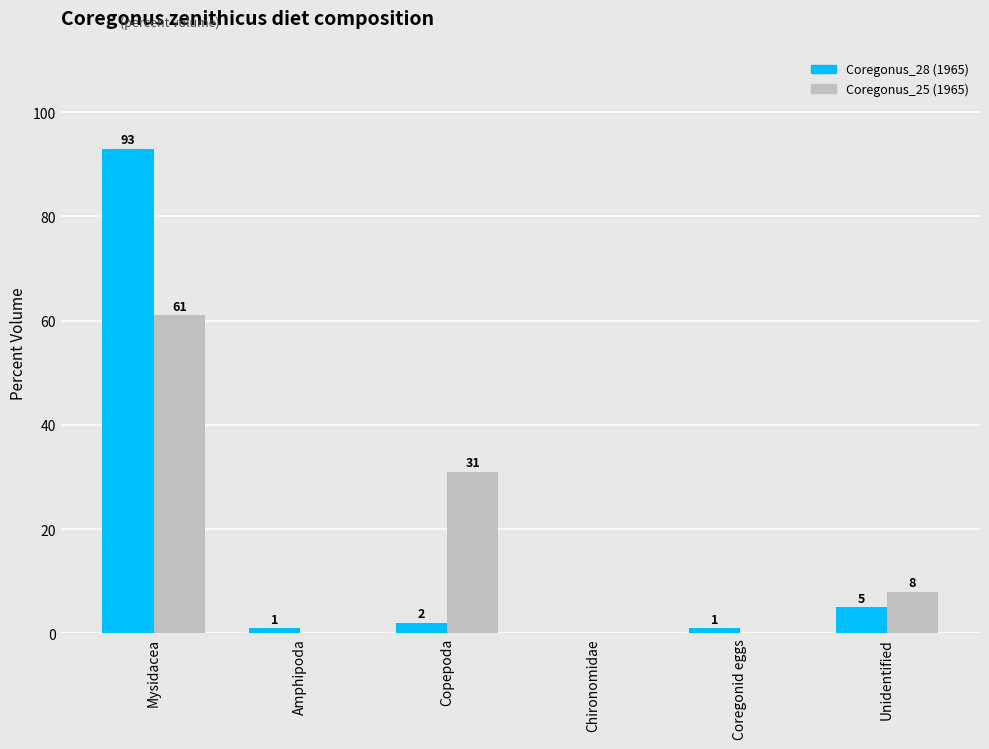

At which category is the sum across all series the highest?

Mysidacea